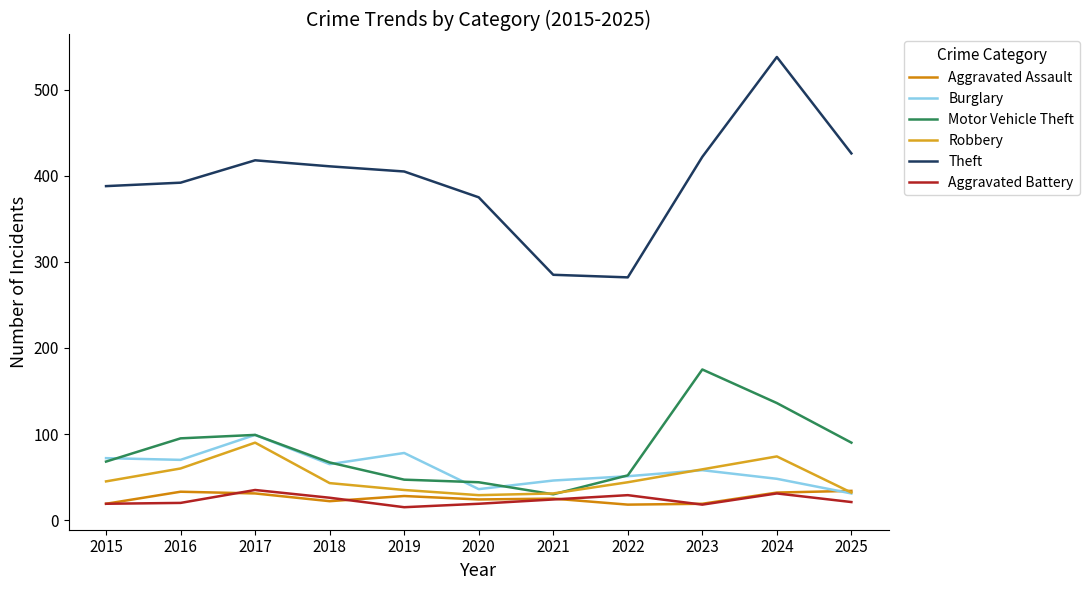

What is the spread (max minus min) of values at 2015?

369